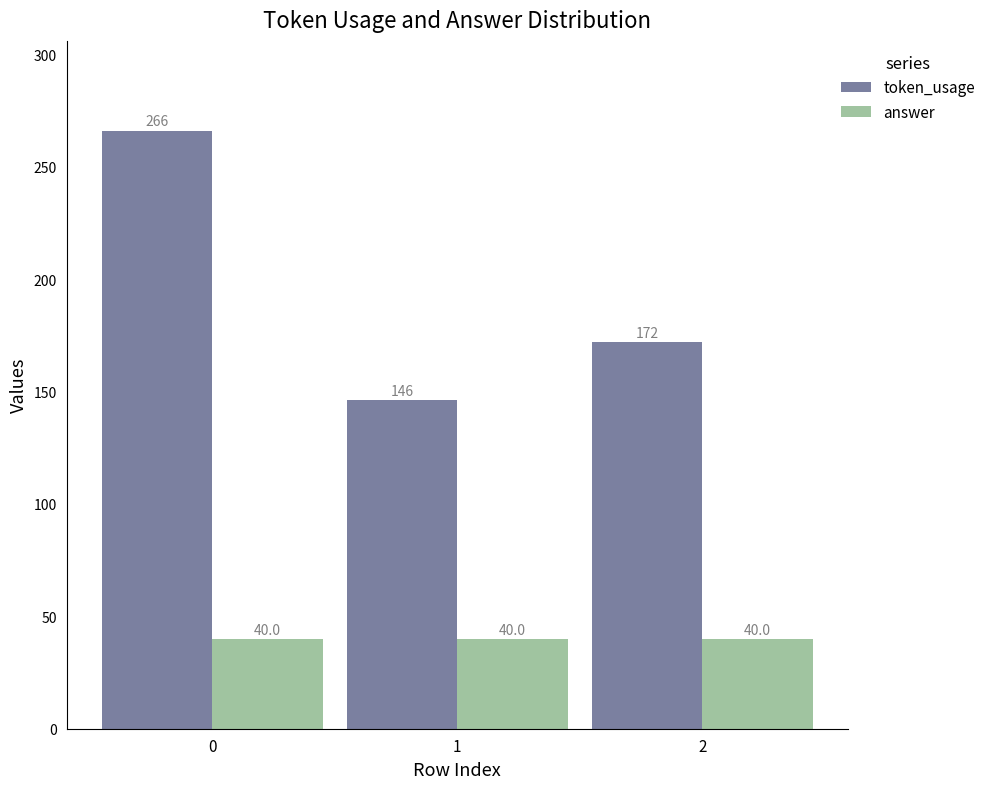

Rank the series by their maximum value, from highest to lowest.

token_usage, answer